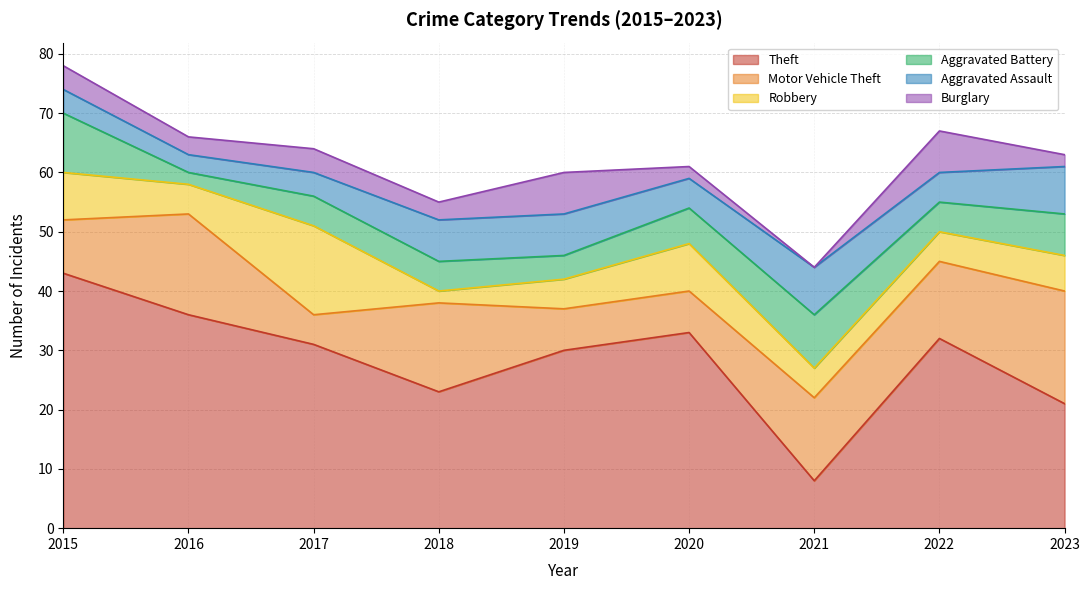

What is the difference between the maximum and minimum values in the Theft series?

35